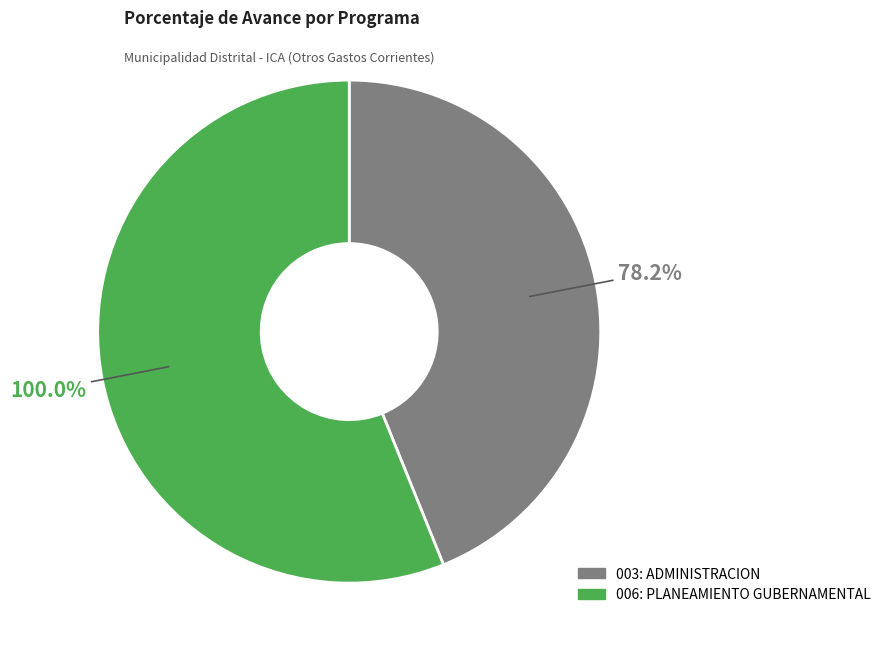

How many slices are in this pie chart?

2